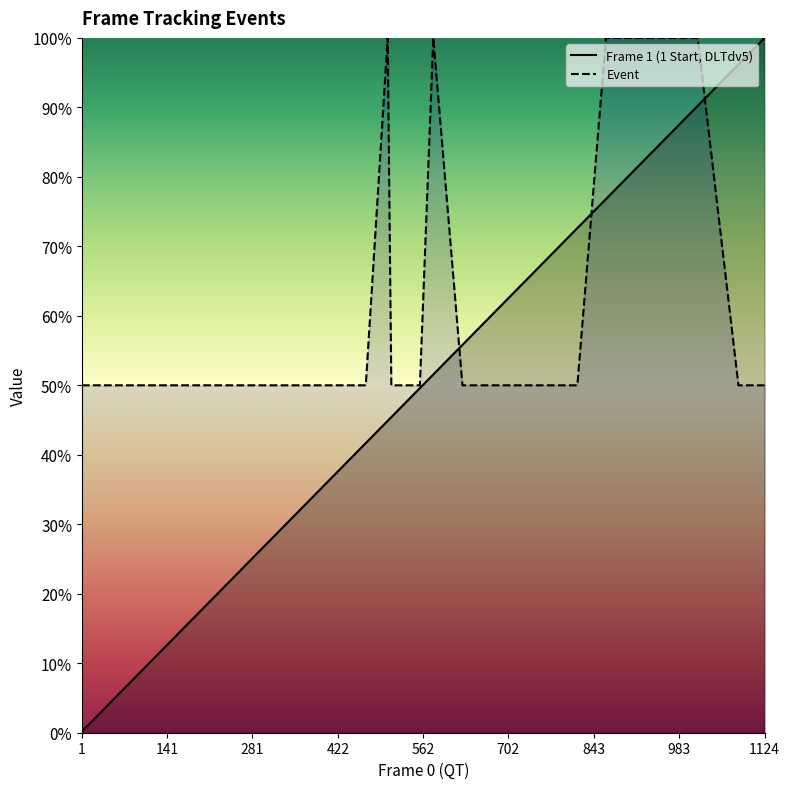

Which series has the largest total across all categories?

Event